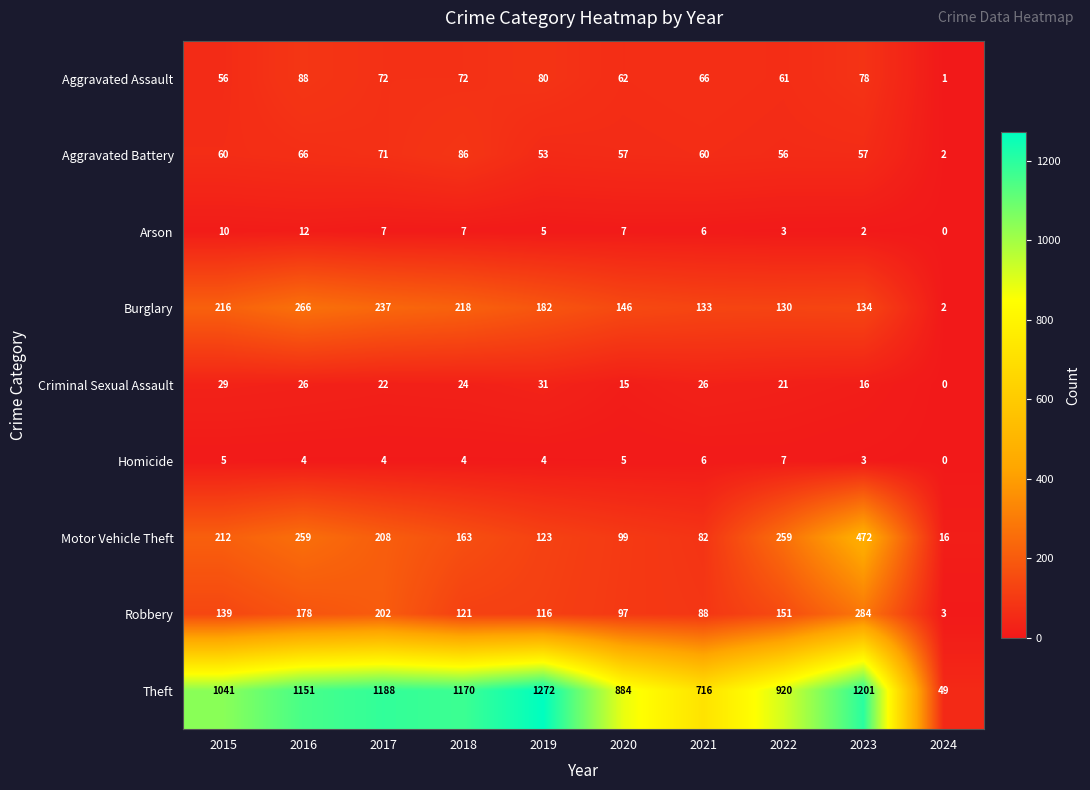

What is the sum of the Theft values at 2024 and 2022?

969